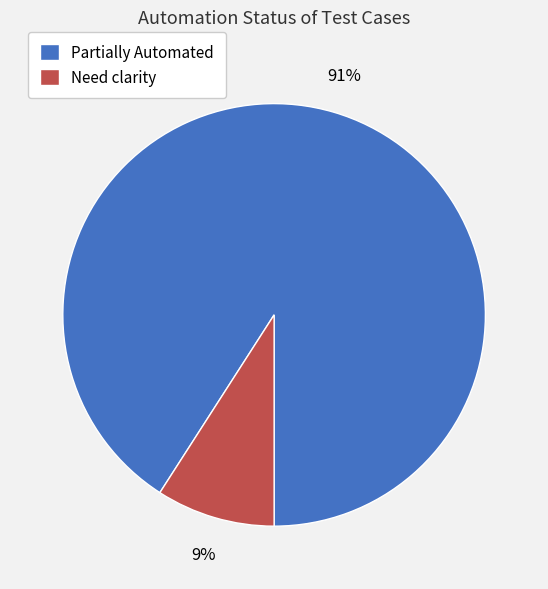

To the nearest percent, what portion does Need clarity represent?

9%